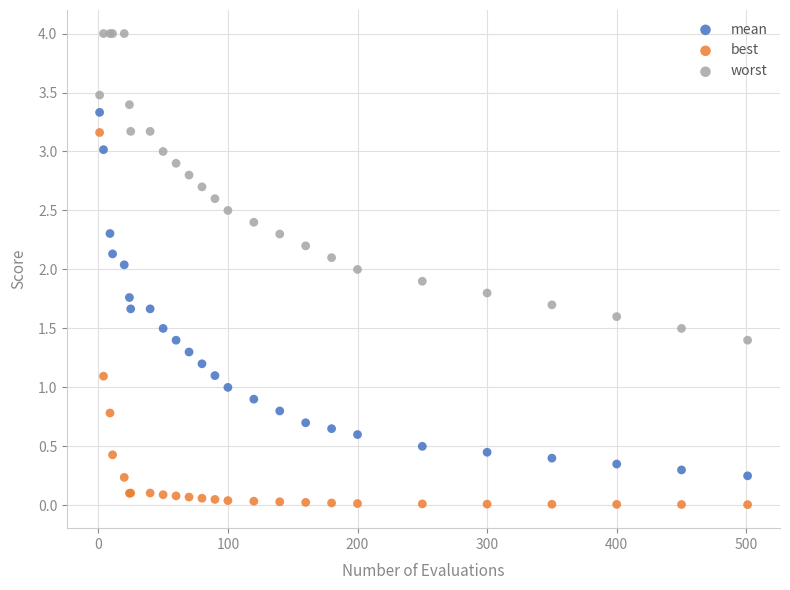

Which series reaches the minimum Y coordinate?

best